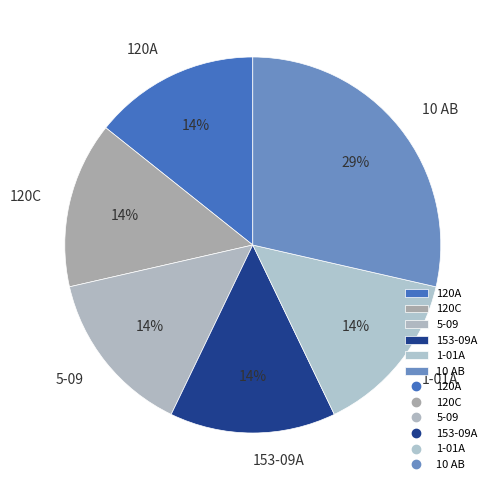

Is it true that 5-09 is 27% of the pie?

False